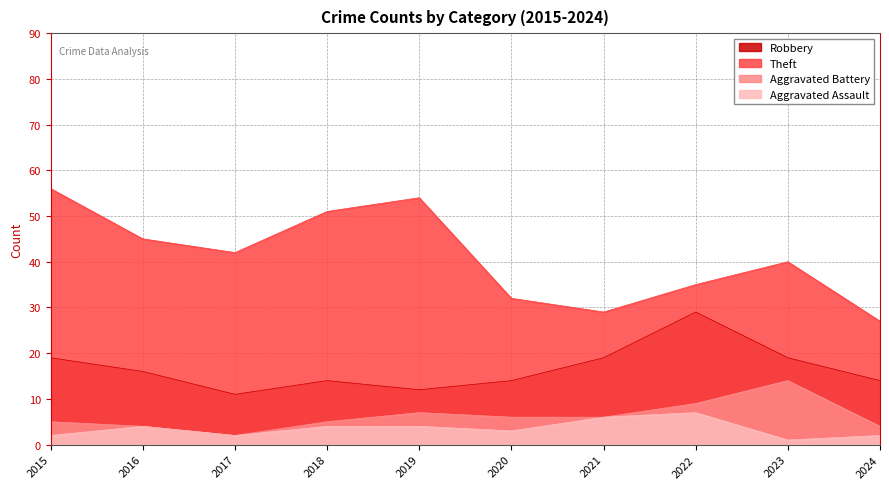

Reading left to right, what are all the values shown in this chart?

Robbery: 19	16	11	14	12	14	19	29	19	14
Theft: 56	45	42	51	54	32	29	35	40	27
Aggravated Battery: 5	4	2	5	7	6	6	9	14	4
Aggravated Assault: 2	4	2	4	4	3	6	7	1	2